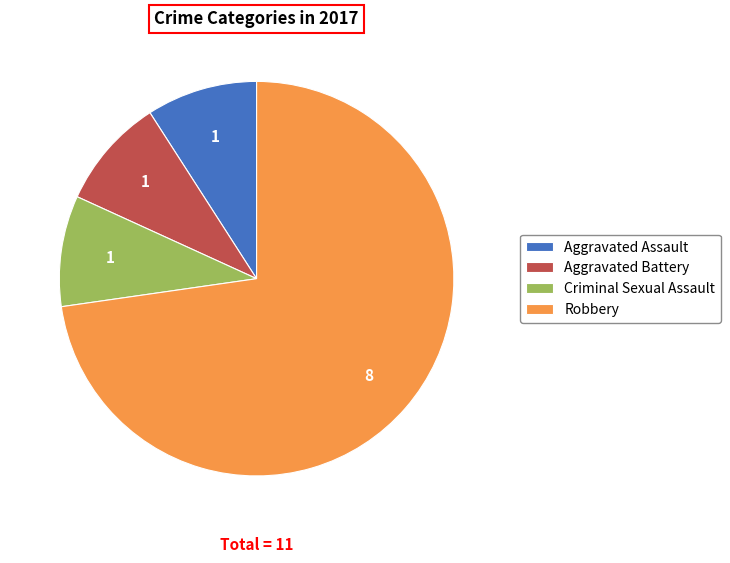

True or false: Robbery accounts for 73% of the total.

True